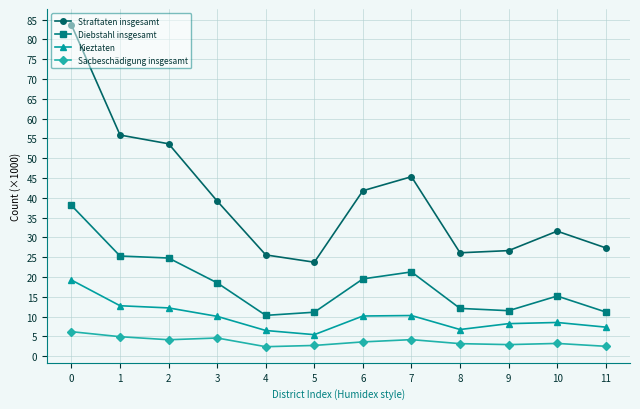

What is the difference between the Straftaten insgesamt values at 8 and 6?

15.7